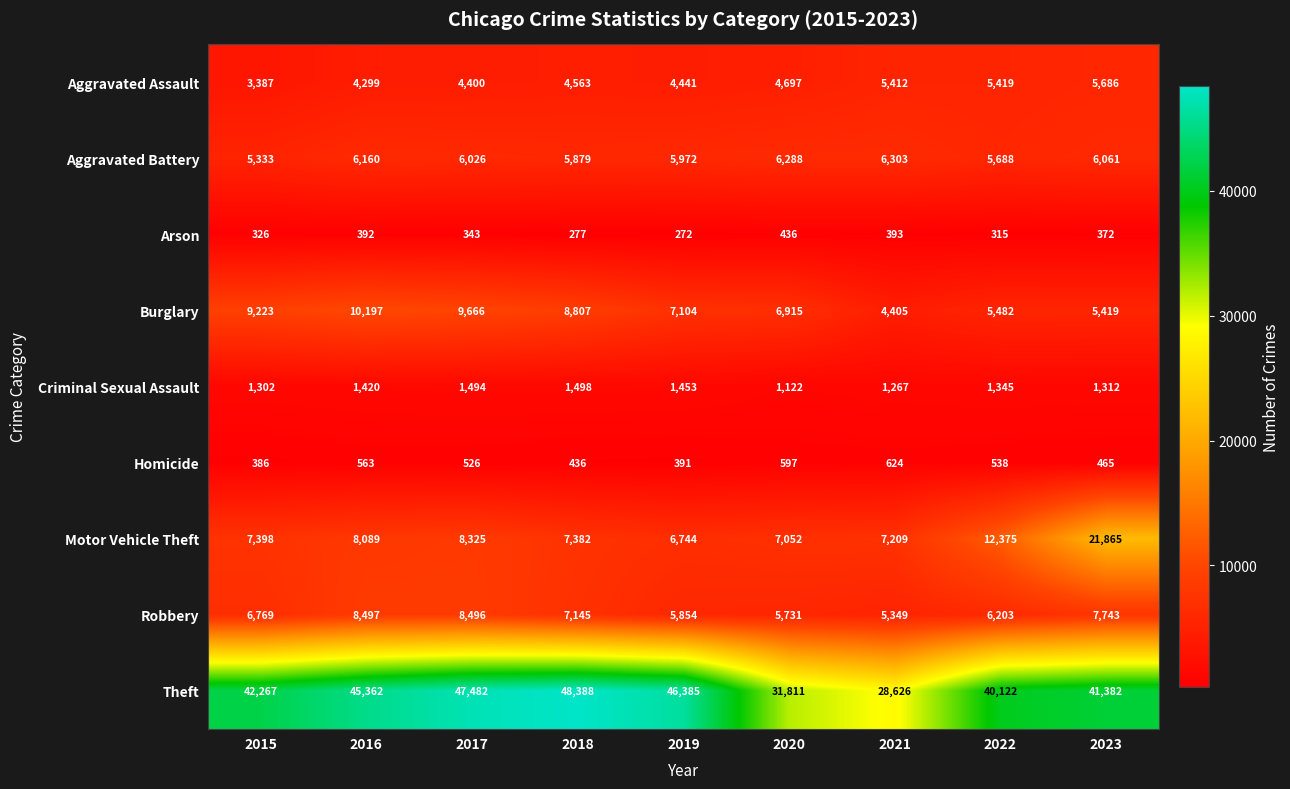

What is the spread (max minus min) of values at 2015?

41941